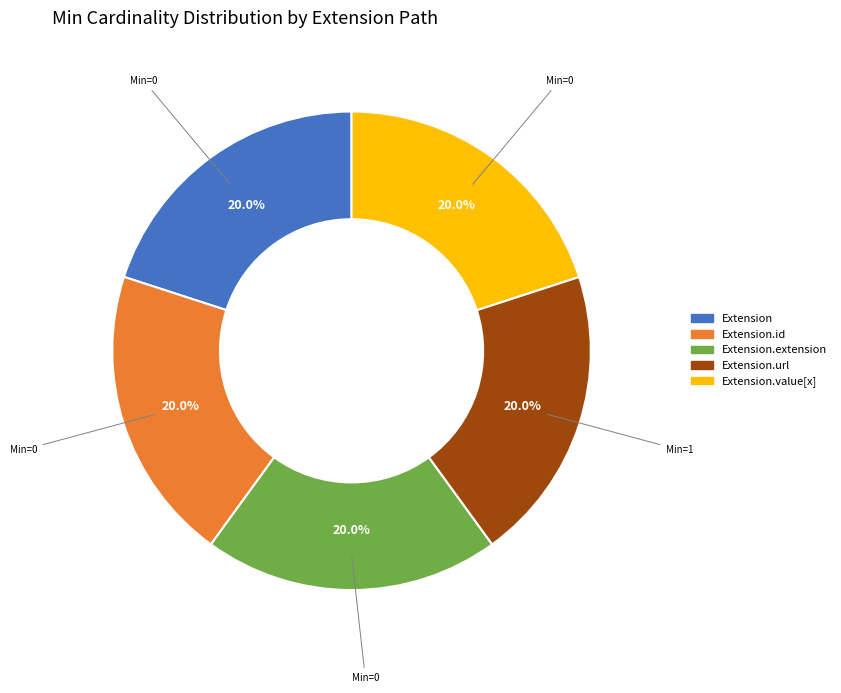

Does any single category account for the majority?

No